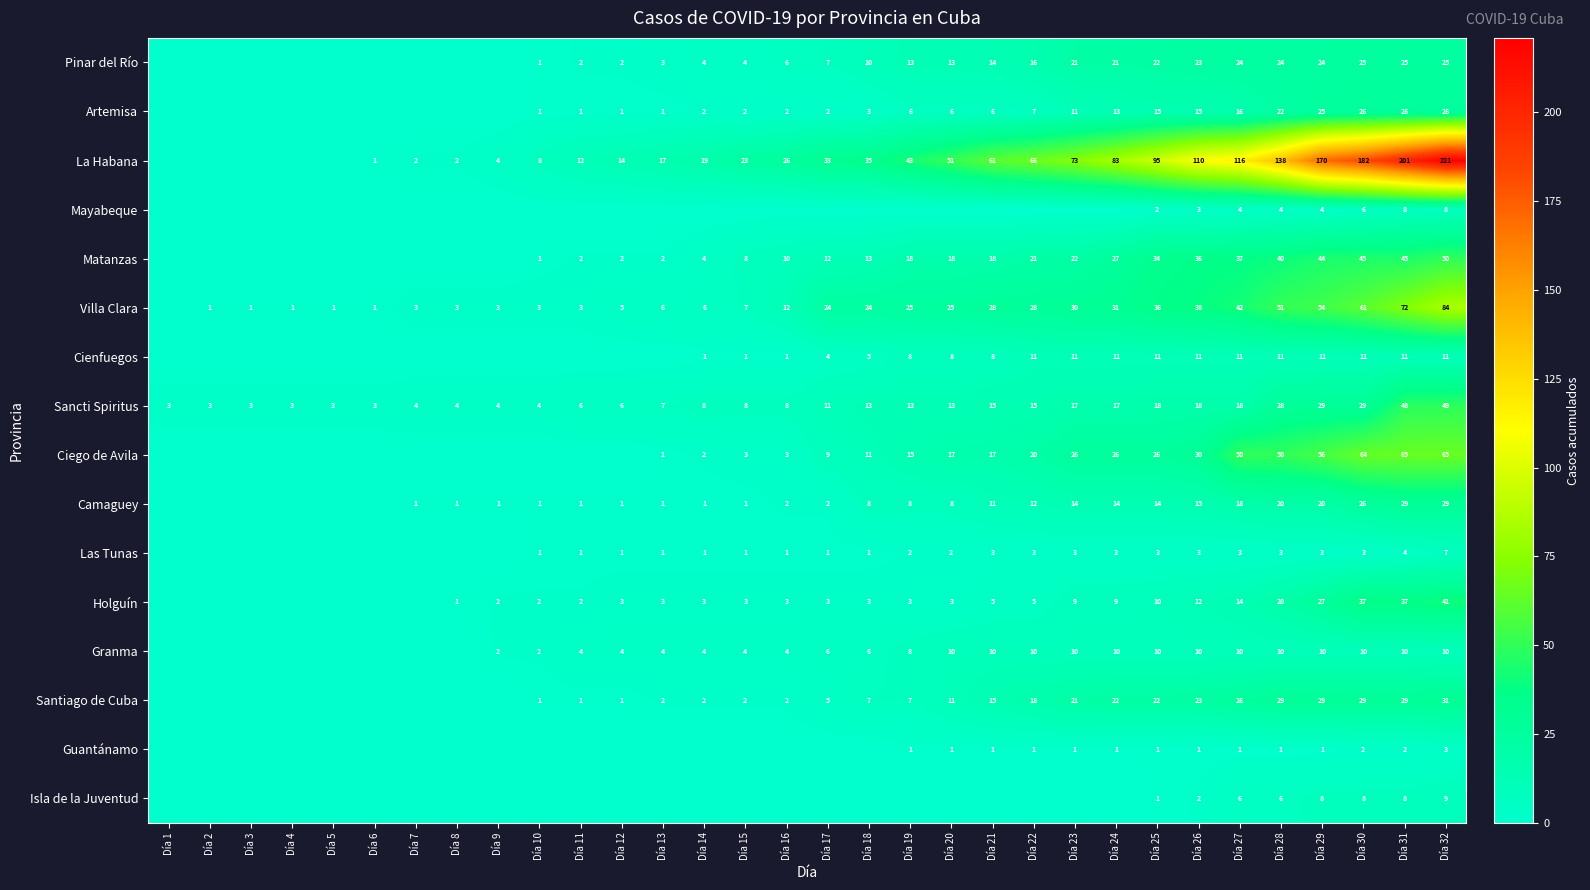

What is the sum of the Granma values at Día 20 and Día 11?

14